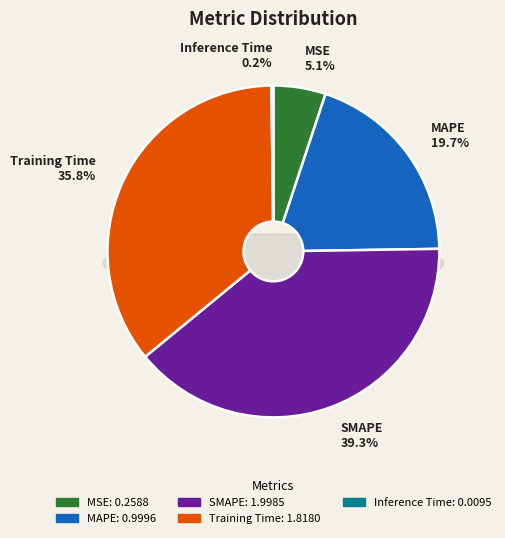

Do SMAPE and Inference Time together represent more than half of the pie?

No